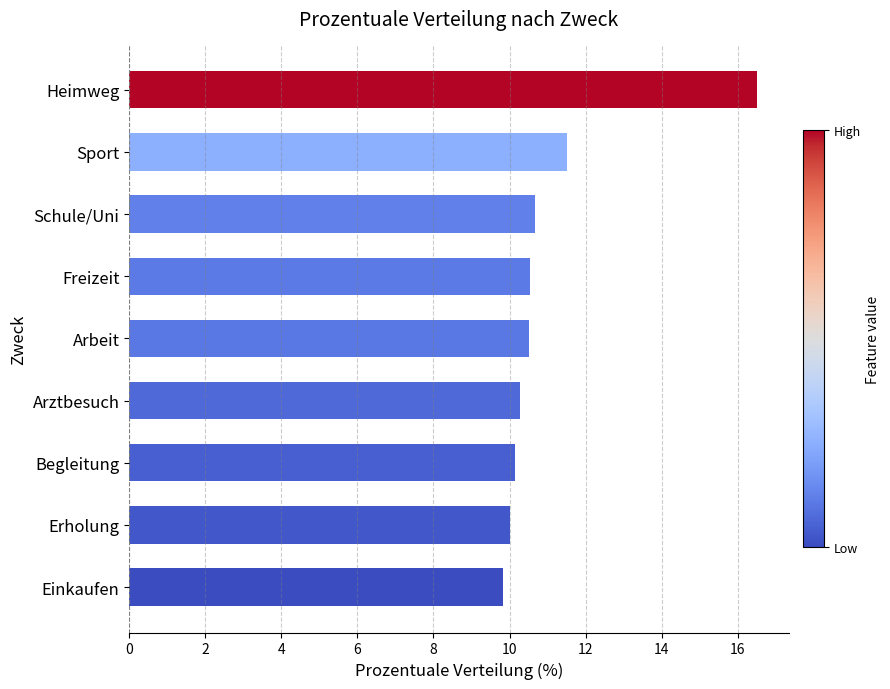

What position from the bottom is Arztbesuch?

4